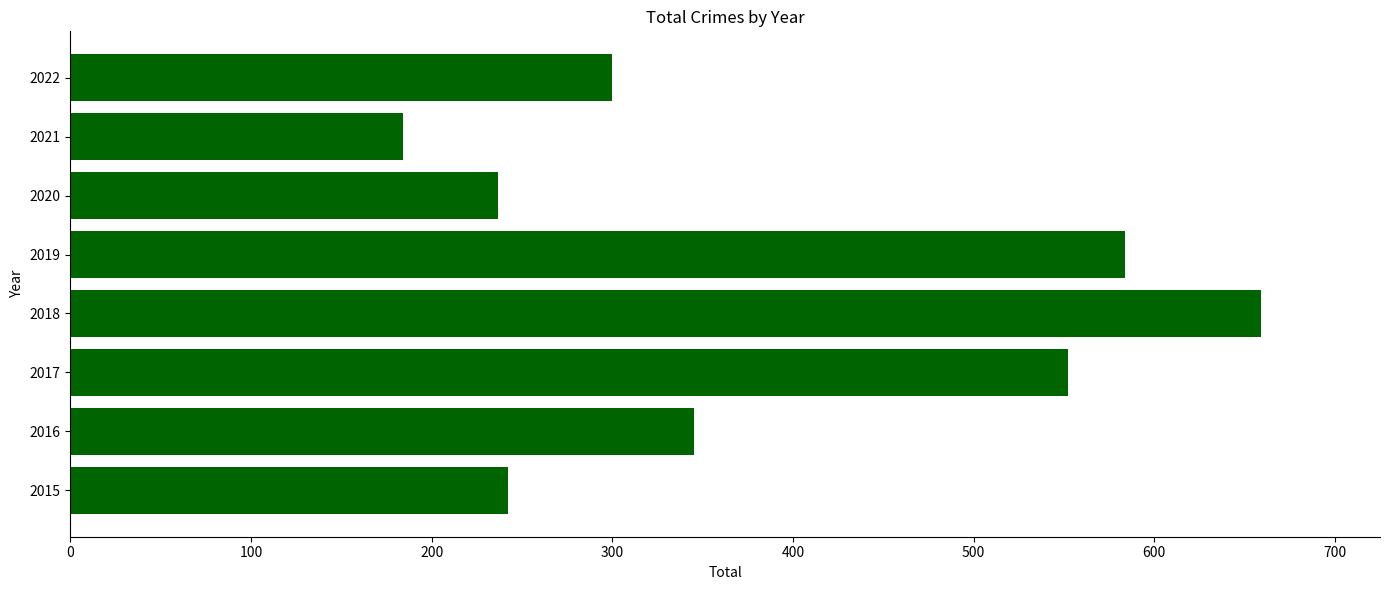

The chart shows a value of 1034 at 2018. True or false?

False